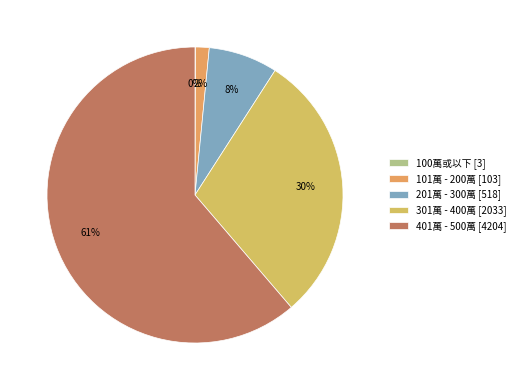

What is the ratio of the value at 301萬 - 400萬 to the value at 101萬 - 200萬?

19.7